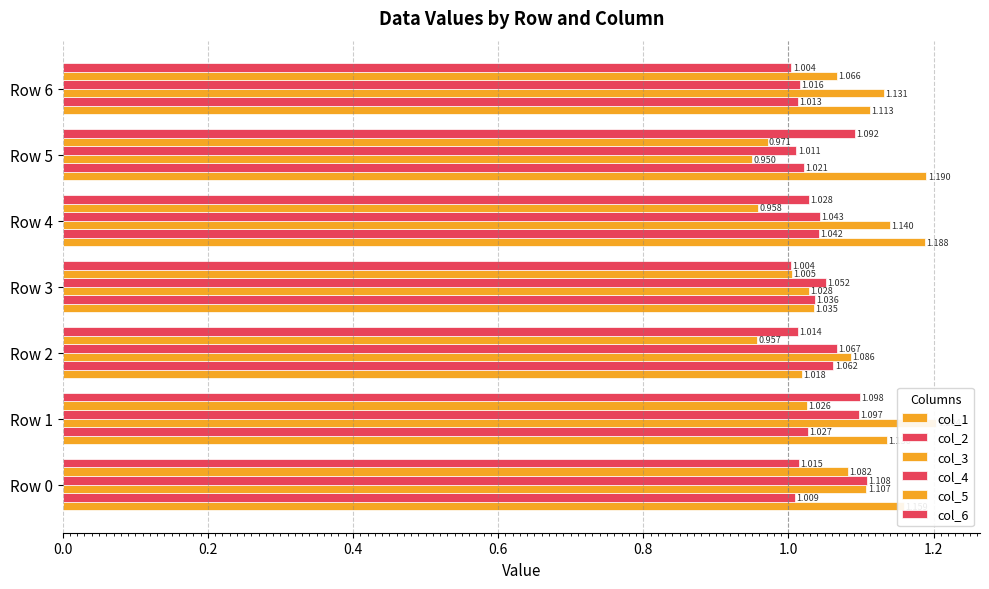

What is the difference between the maximum and minimum values in the col_2 series?

0.1